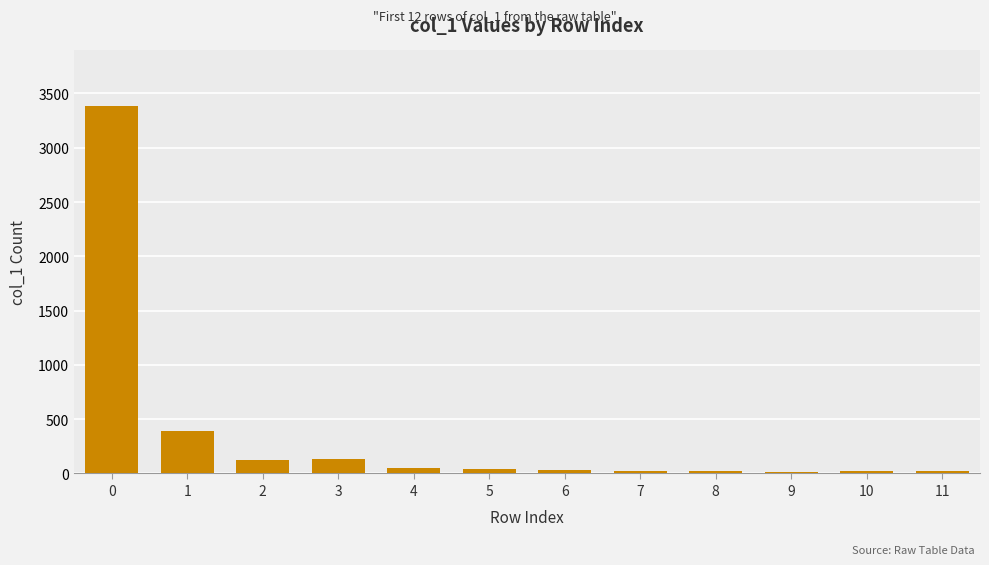

The value at 2 is 127. True or false?

True